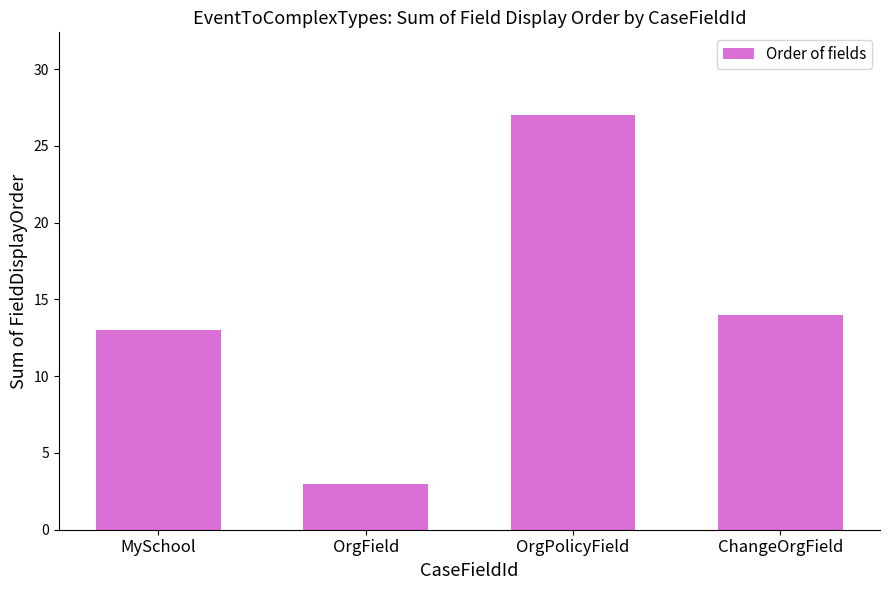

What is the label of the 1st bar from the left?

MySchool